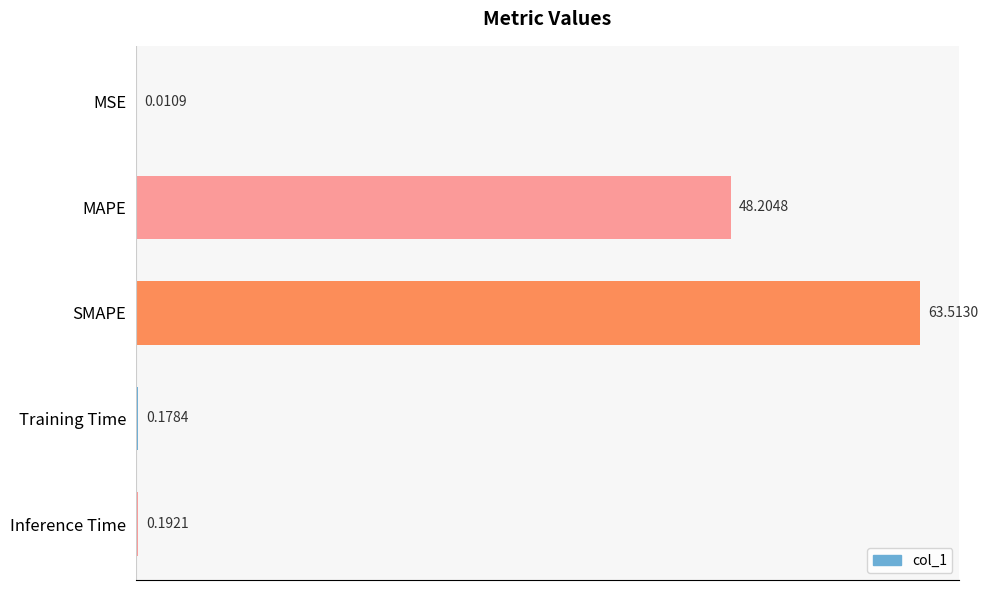

What is the sum of all values?

112.1